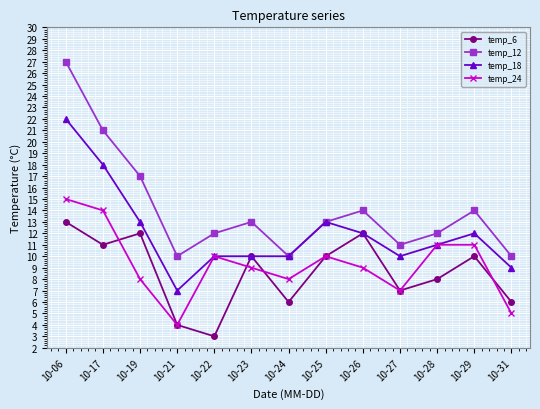

Which label corresponds to the largest value in the chart?

10-06